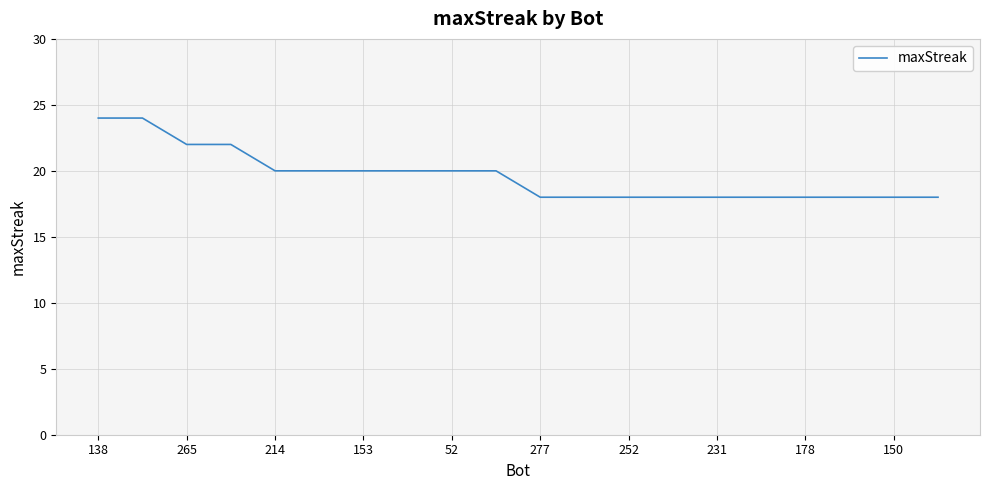

What is the greatest value displayed?

24